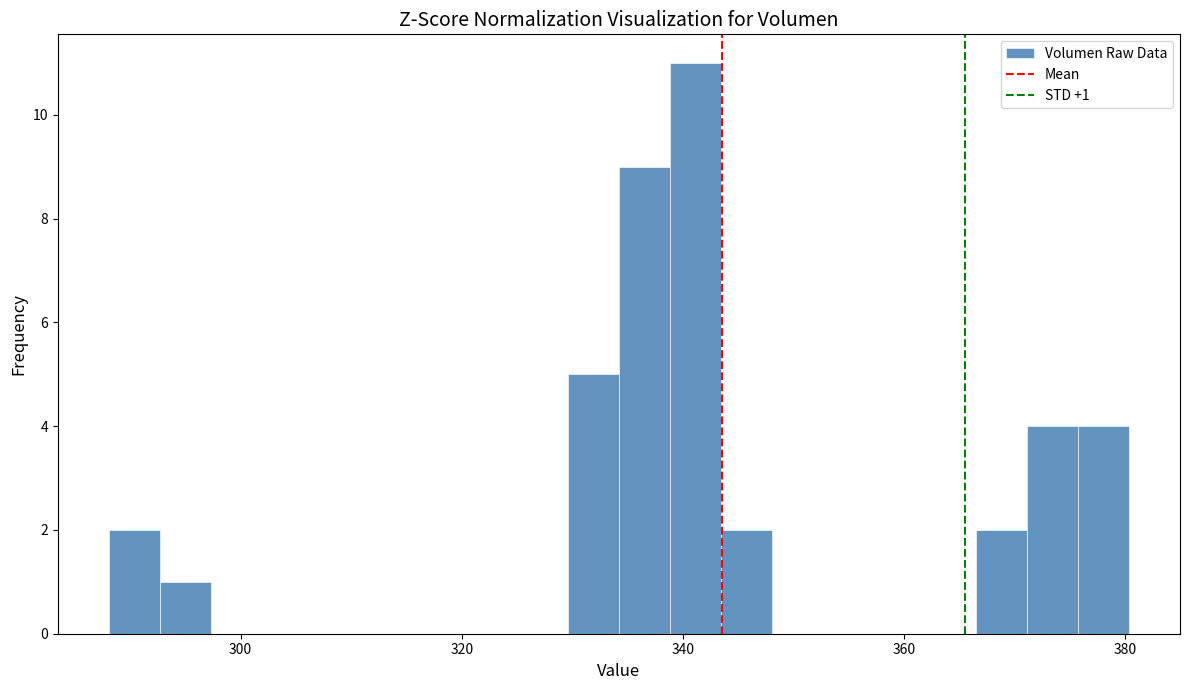

Around what value on the x-axis is the tallest bar? Give the approximate position of its centre, as read against the axis.

342